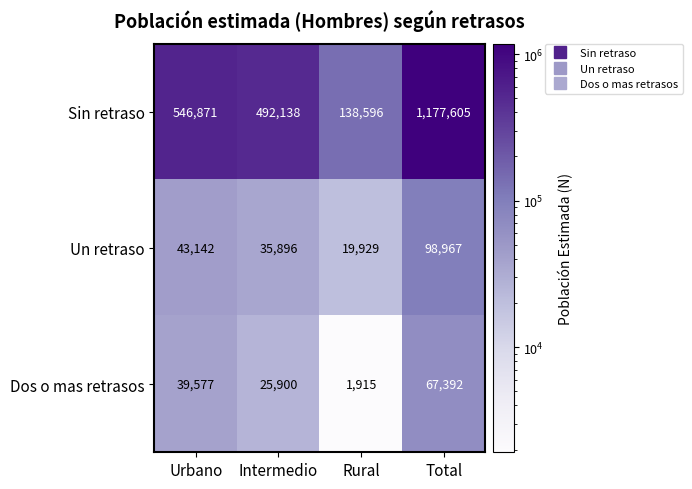

At how many categories does at least one series exceed 992938?

1